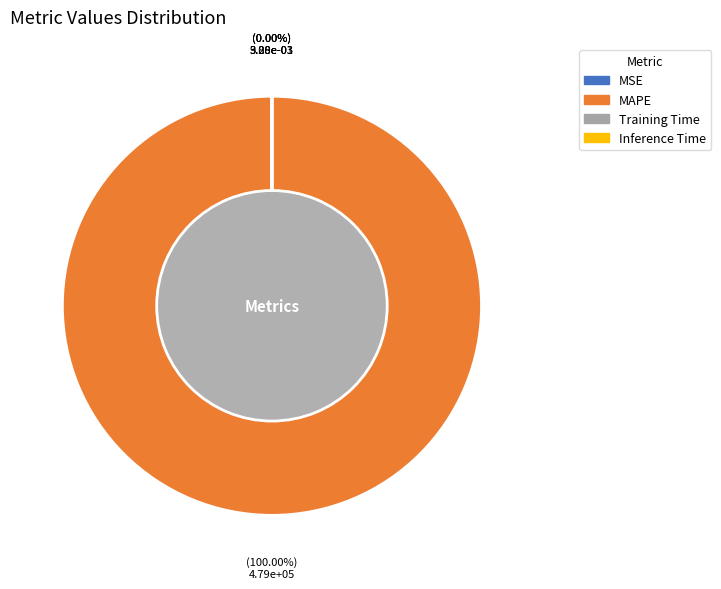

Does MAPE account for over 50% of the chart?

Yes